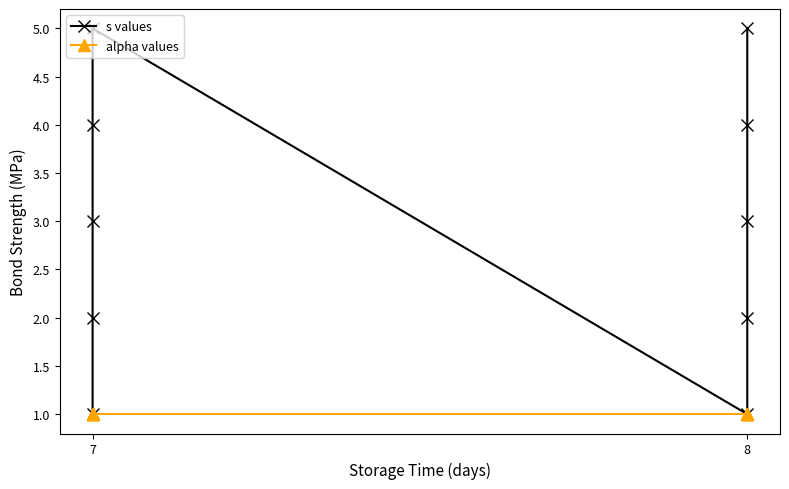

Which series changed the most between 5 and 7?

s values